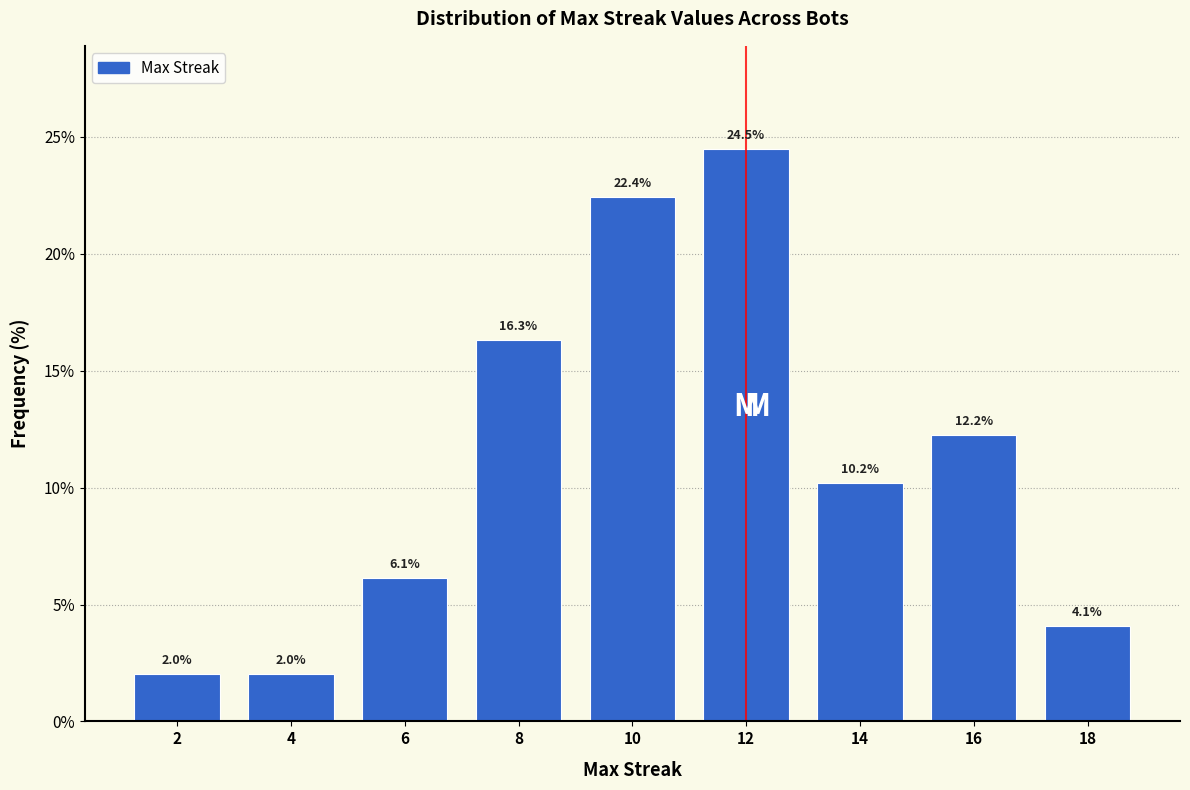

Reading left to right, list all the values displayed in this chart.

2=2.0	4=2.0	6=6.1	8=16.3	10=22.4	12=24.5	14=10.2	16=12.2	18=4.1